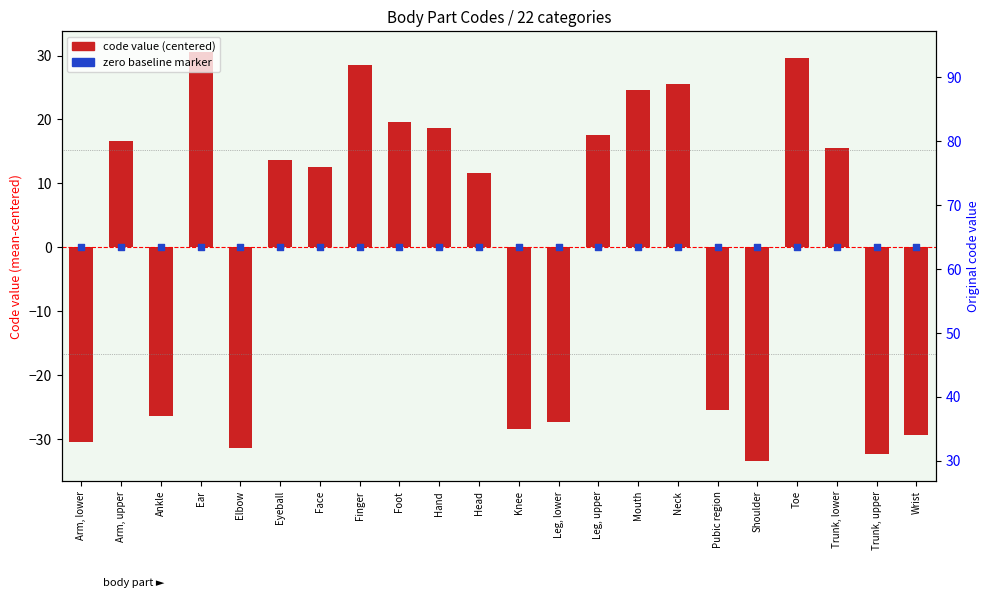

What is the total value across all series at Arm, upper?

16.6